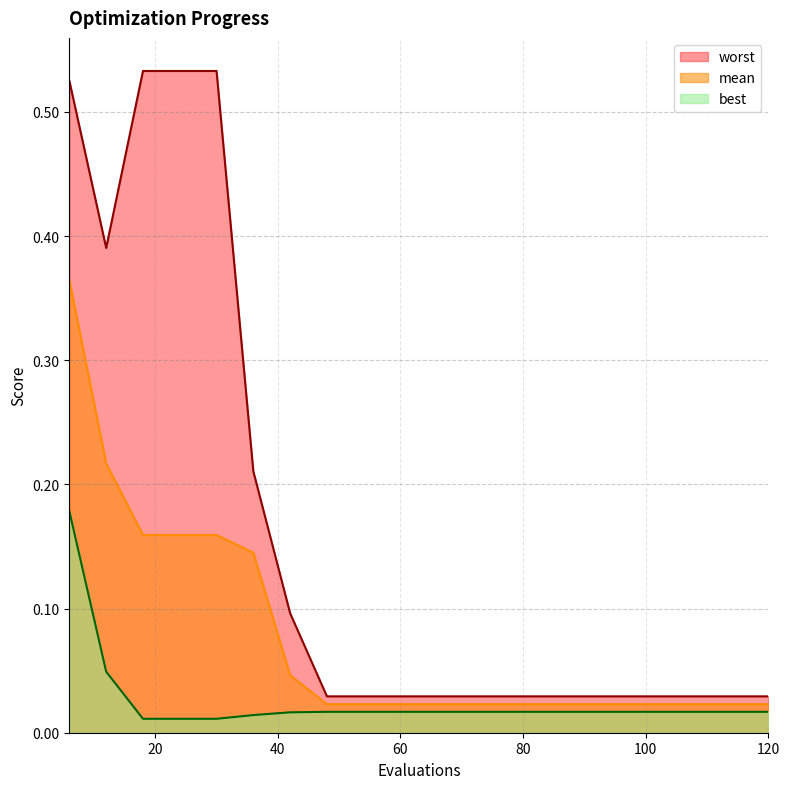

Reading left to right, transcribe all the data shown in this chart.

mean: 0.4	0.2	0.2	0.2	0.2	0.1	0.0	0.0	0.0	0.0	0.0	0.0	0.0	0.0	0.0	0.0	0.0	0.0	0.0	0.0
best: 0.2	0.0	0.0	0.0	0.0	0.0	0.0	0.0	0.0	0.0	0.0	0.0	0.0	0.0	0.0	0.0	0.0	0.0	0.0	0.0
worst: 0.5	0.4	0.5	0.5	0.5	0.2	0.1	0.0	0.0	0.0	0.0	0.0	0.0	0.0	0.0	0.0	0.0	0.0	0.0	0.0